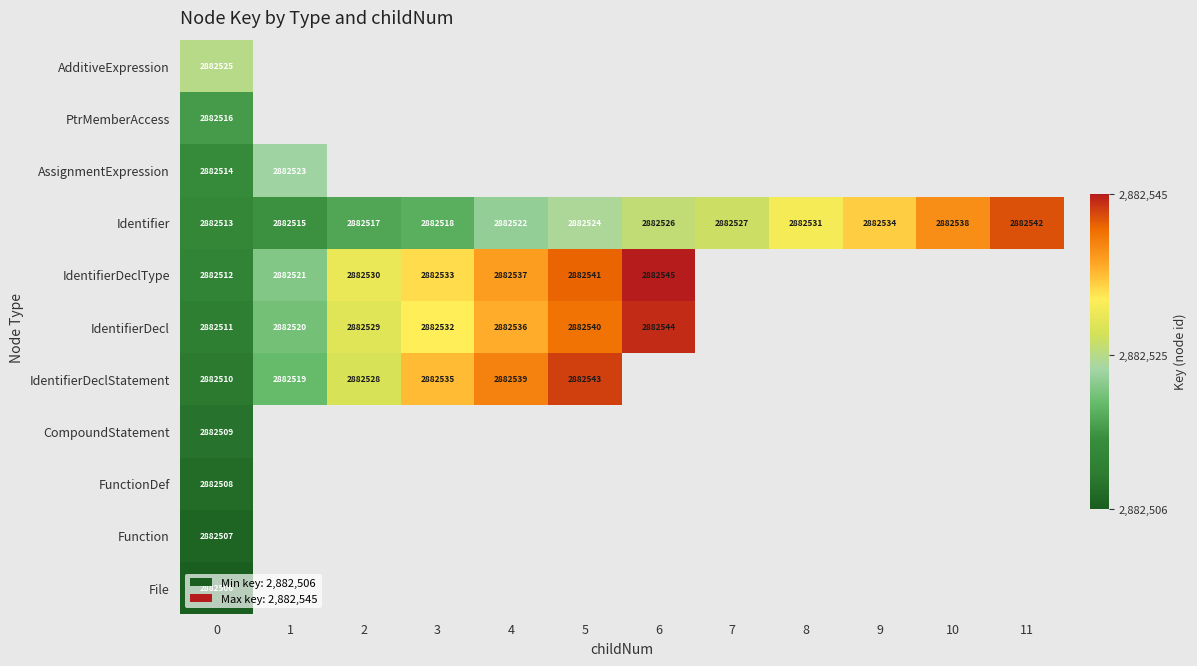

How many categories are shown in the chart?

12